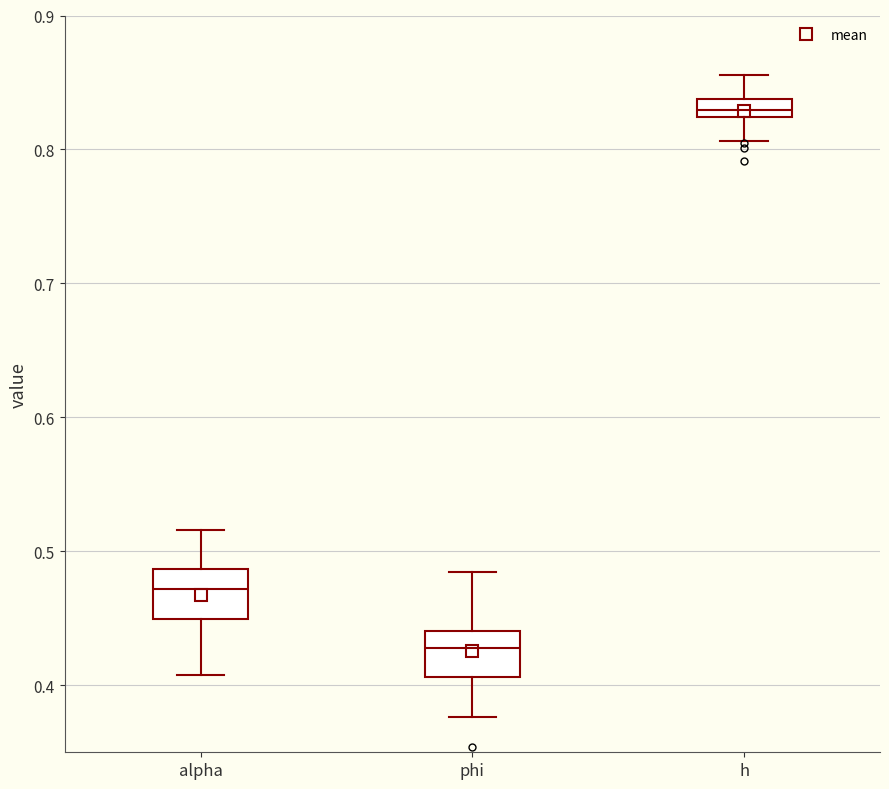

Where is the lower edge of the box for phi on the y-axis? The values are not printed on the chart, so give them approximately, as read against the axis.

0.41